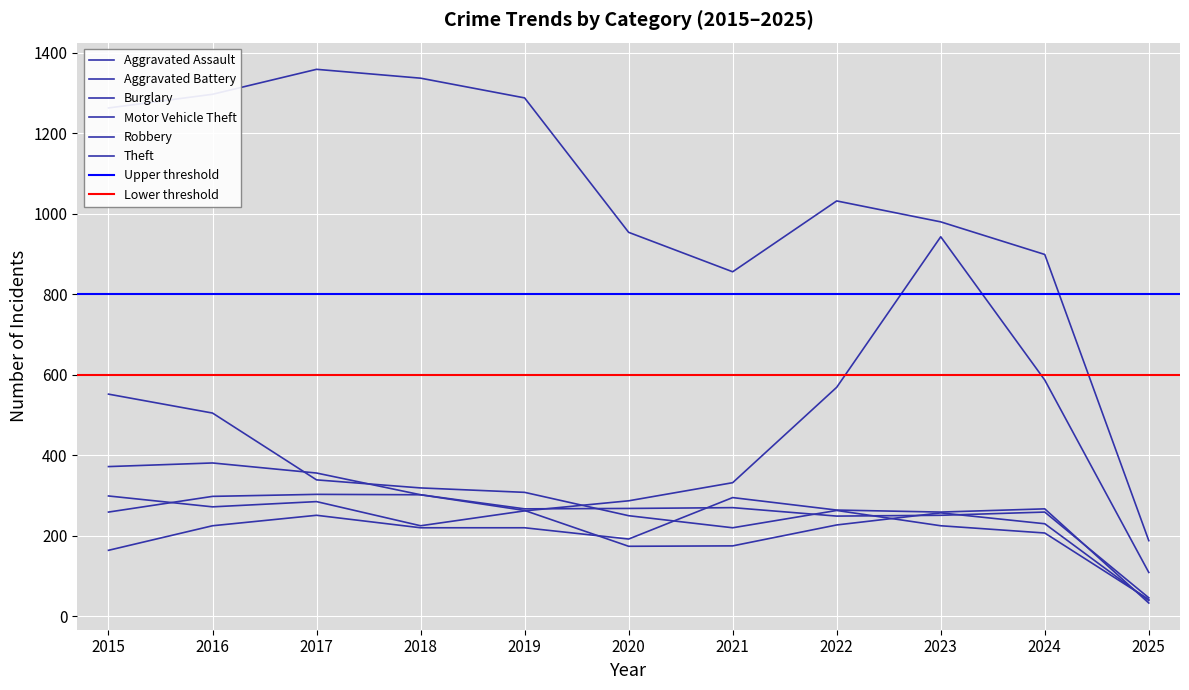

How many data points in Robbery are less than 257?

5